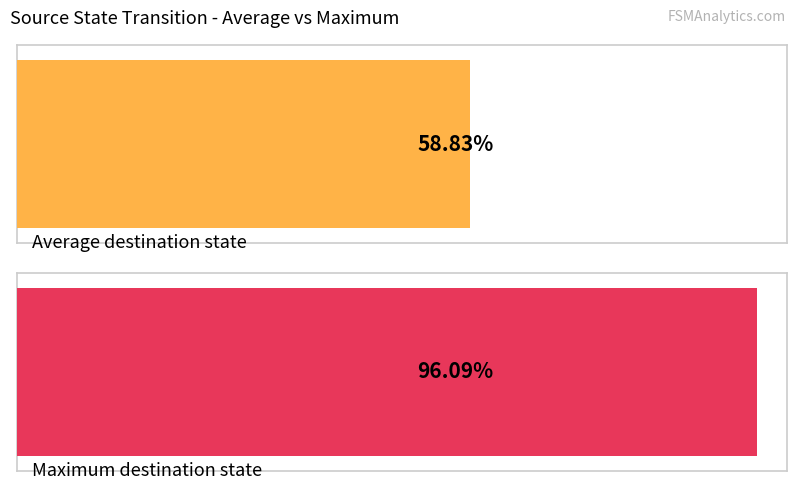

Is it true that destination_state (max) equals 46.4 at state 5?

False